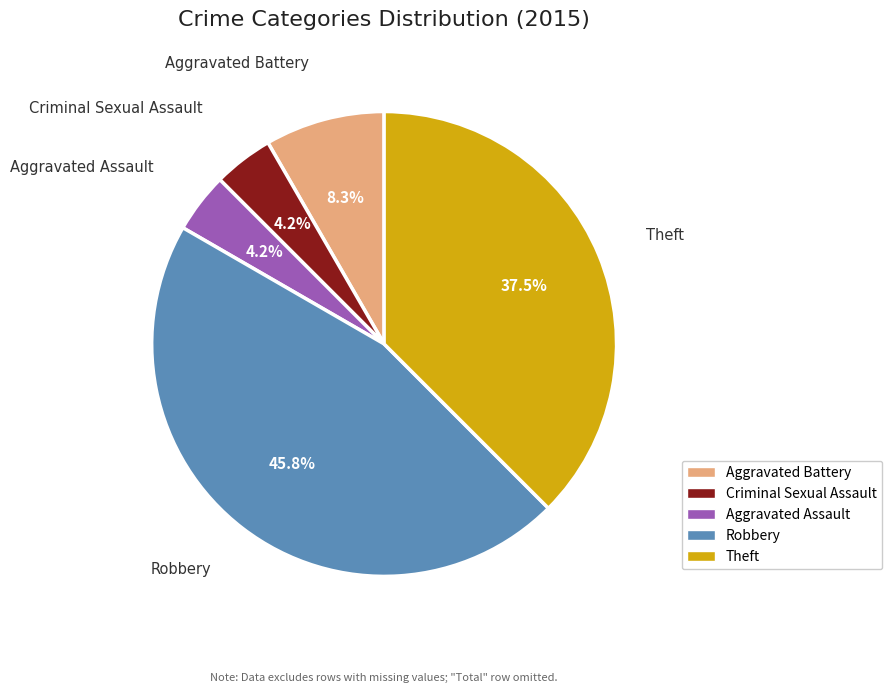

True or false: Aggravated Battery accounts for 16% of the total.

False